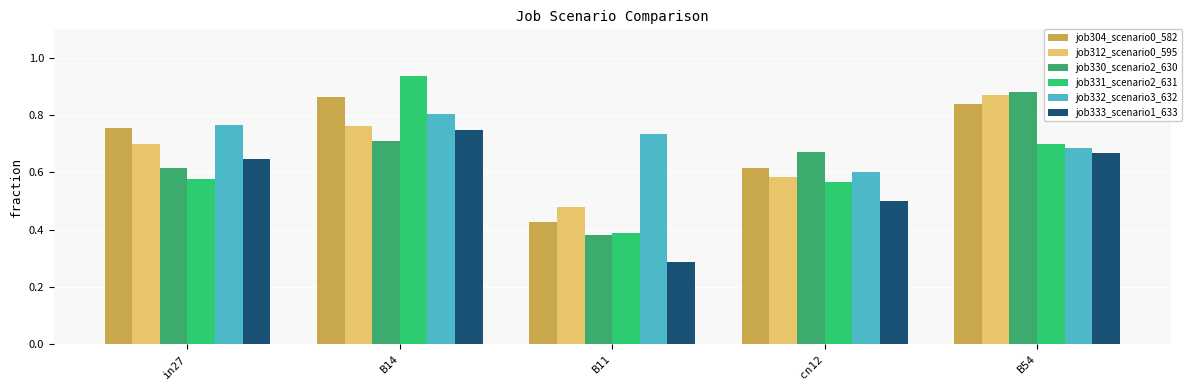

Which series has the largest total across all categories?

job332_scenario3_632